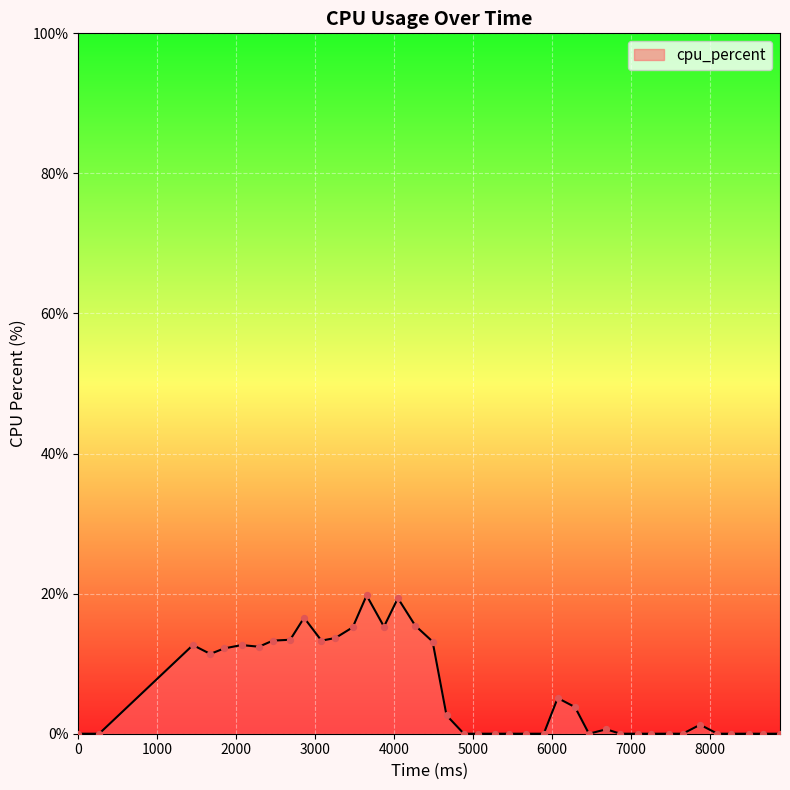

What is the greatest value displayed?

19.7